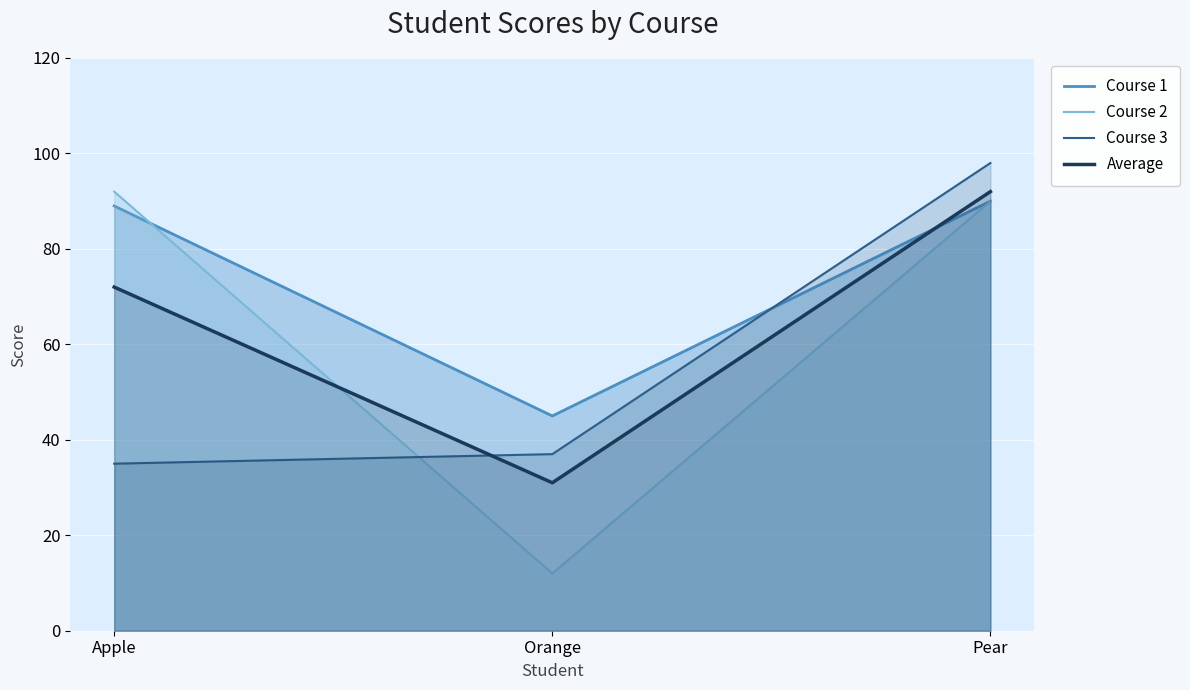

What is the minimum value shown in the chart?

12